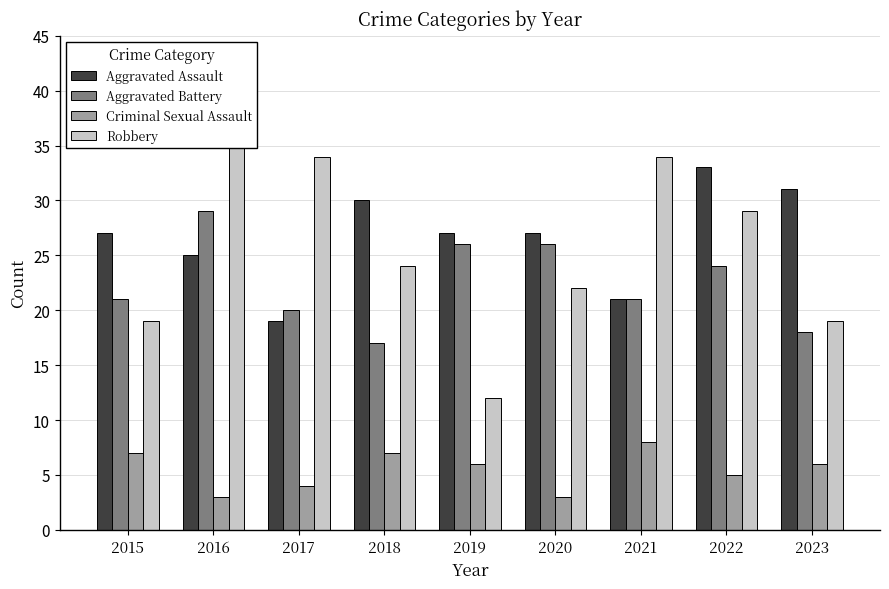

What is the spread (max minus min) of values at 2019?

21